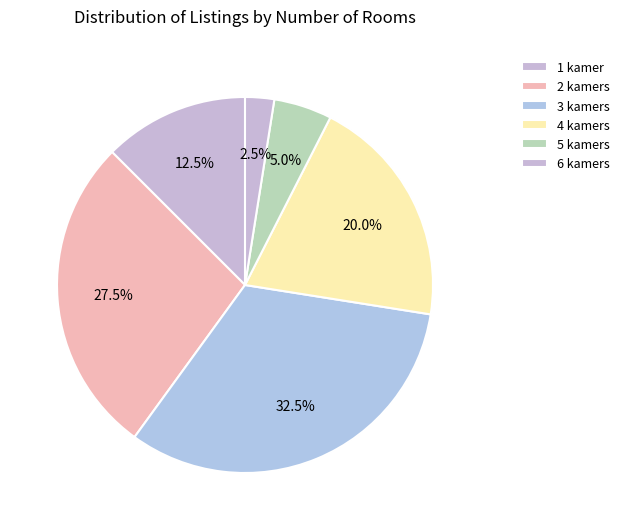

Count the number of slices in the pie.

6